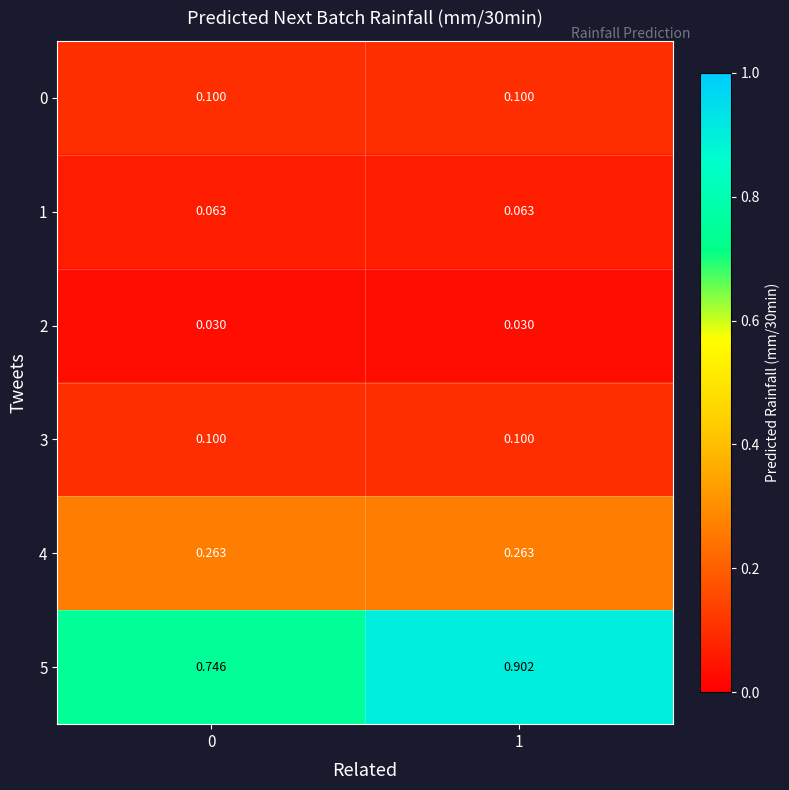

Count the number of categories in the chart.

2